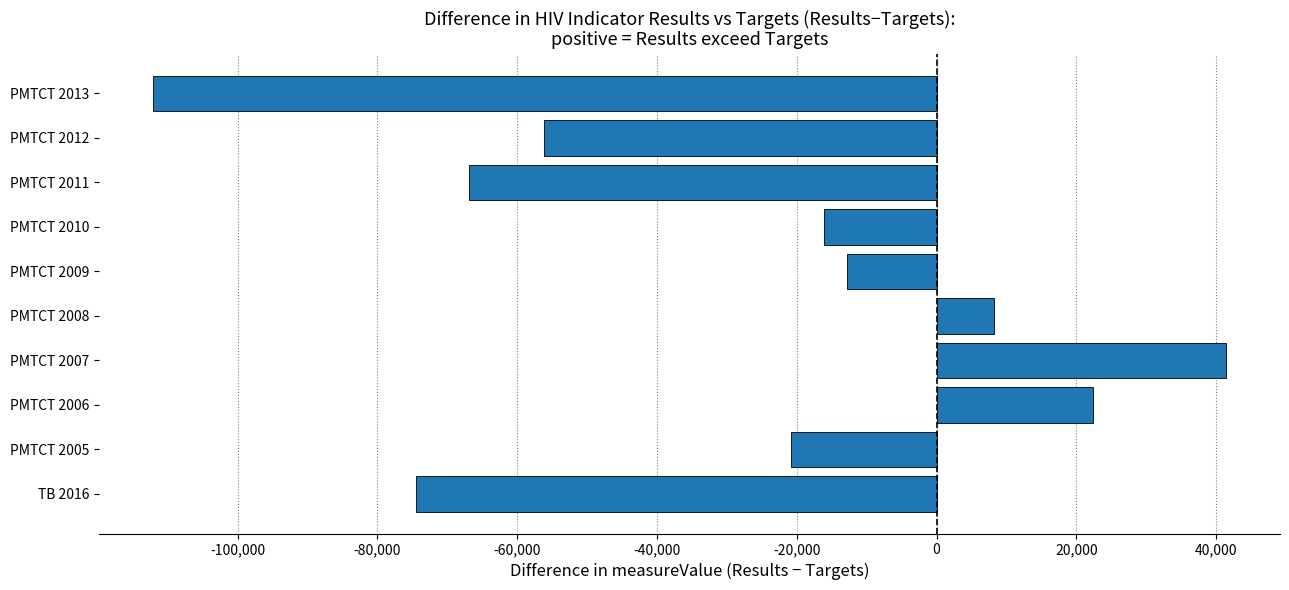

The value at PMTCT 2006 is 22432. True or false?

True